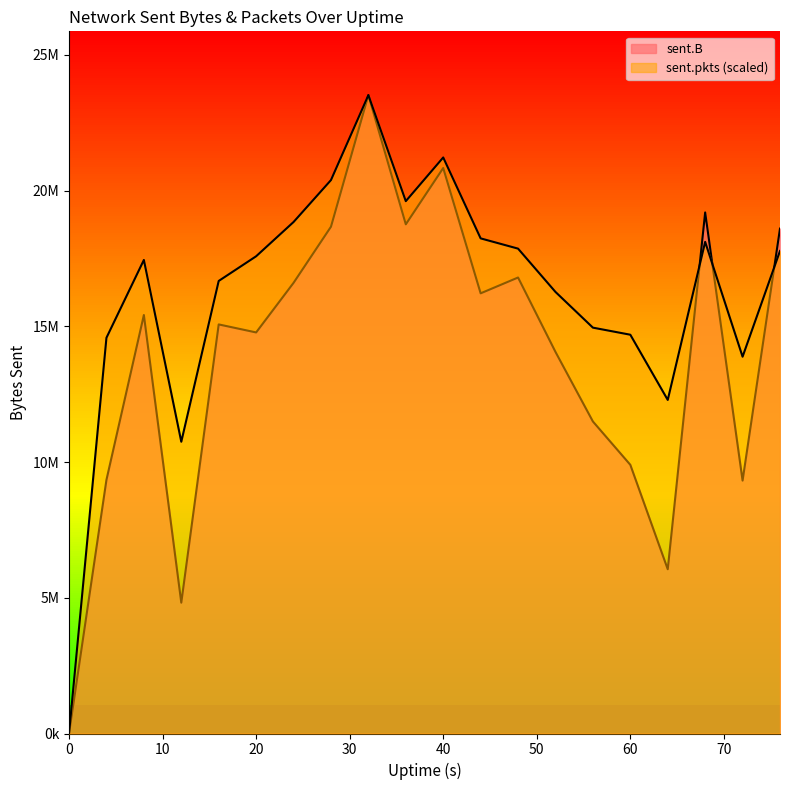

Which series changed the most between 0 and 64?

sent.pkts